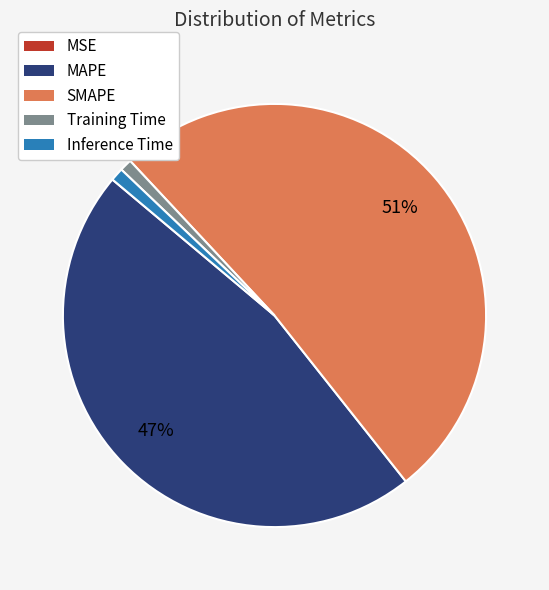

To the nearest percent, what is the average slice percentage?

20%